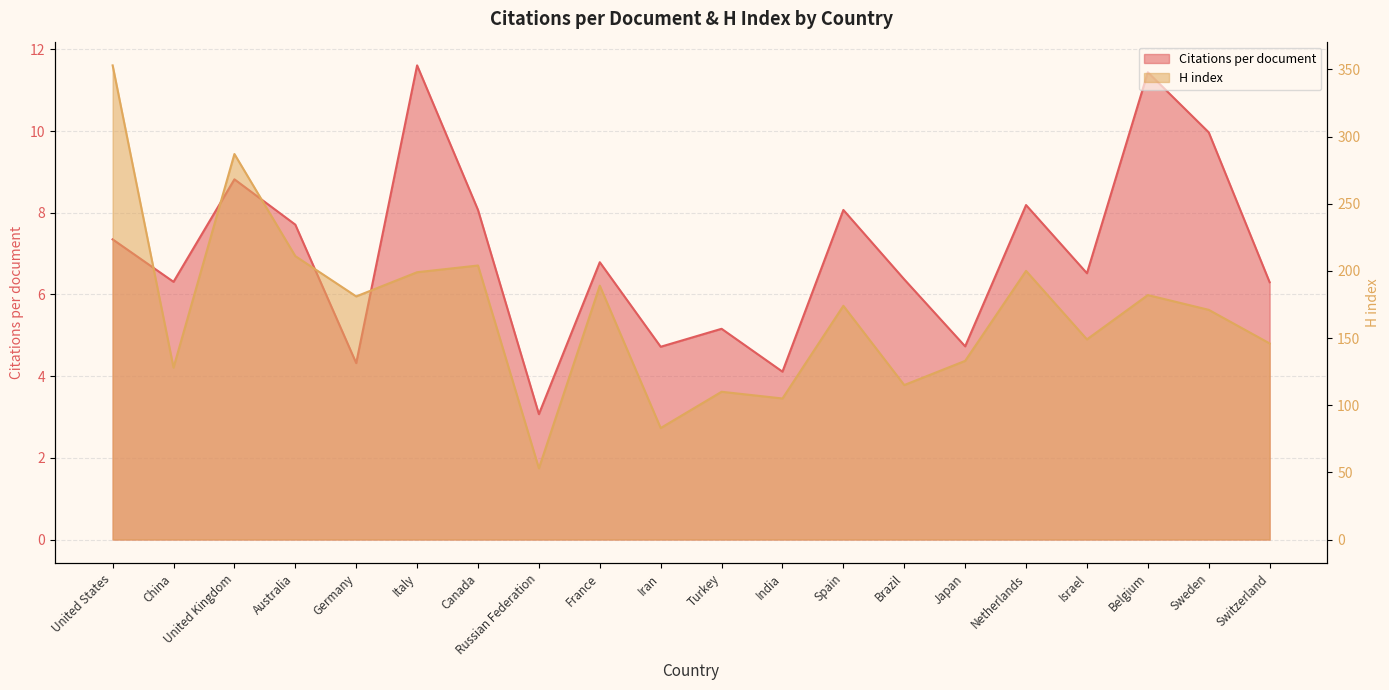

Between Spain and Netherlands, which is larger?

Netherlands